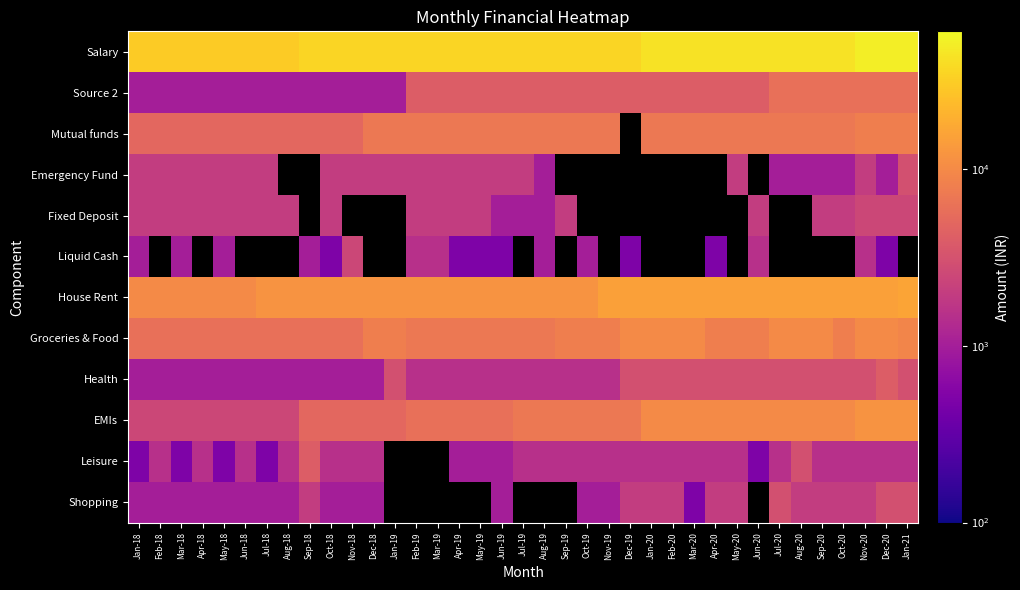

Where does the Salary series first go above 35000?

Jan-20